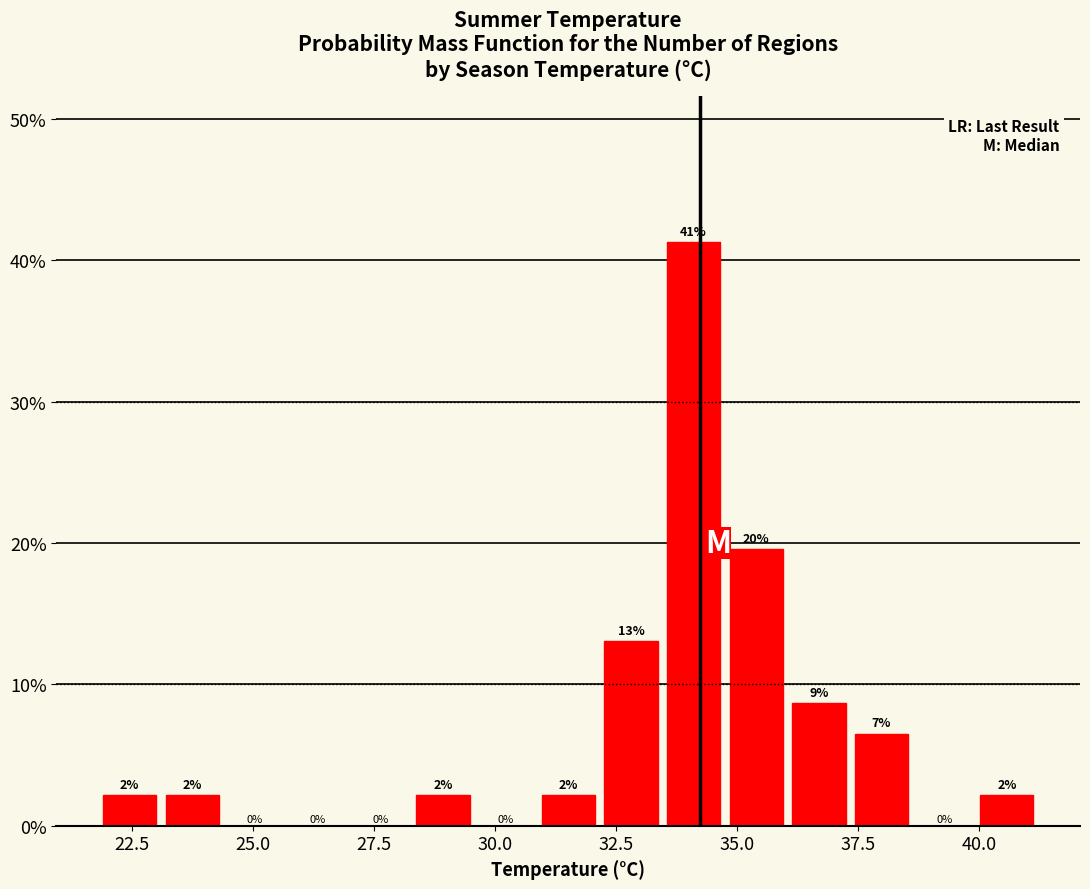

Read against the x-axis, roughly where is the centre of the tallest bar?

34.0